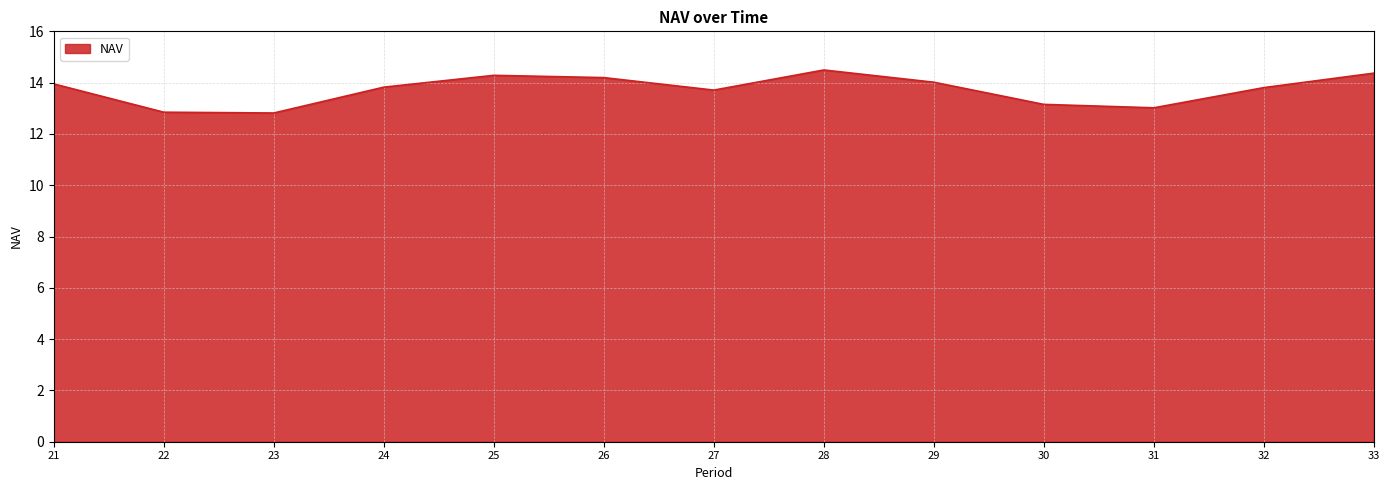

What is the smallest value displayed?

12.8